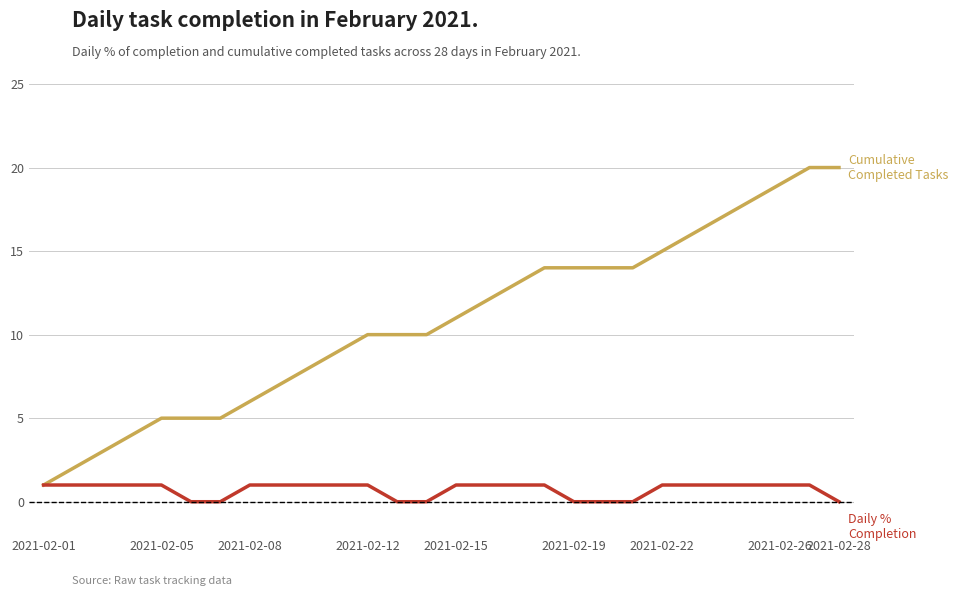

What is the greatest value displayed?

20